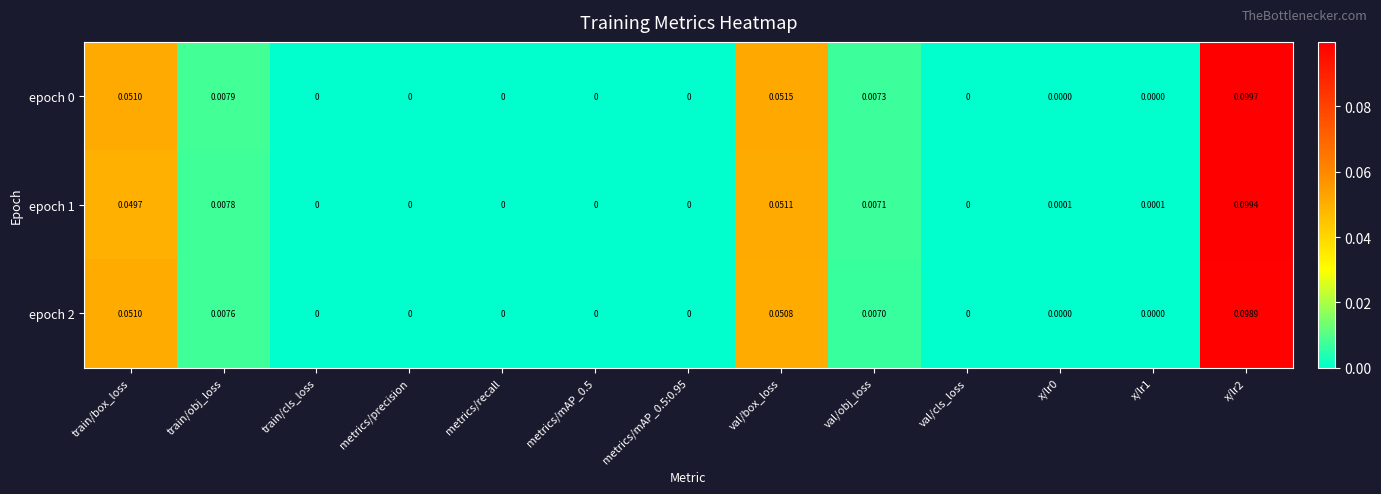

Is the value of epoch 0 at train/obj_loss greater than the value of epoch 2 at x/lr1?

Yes